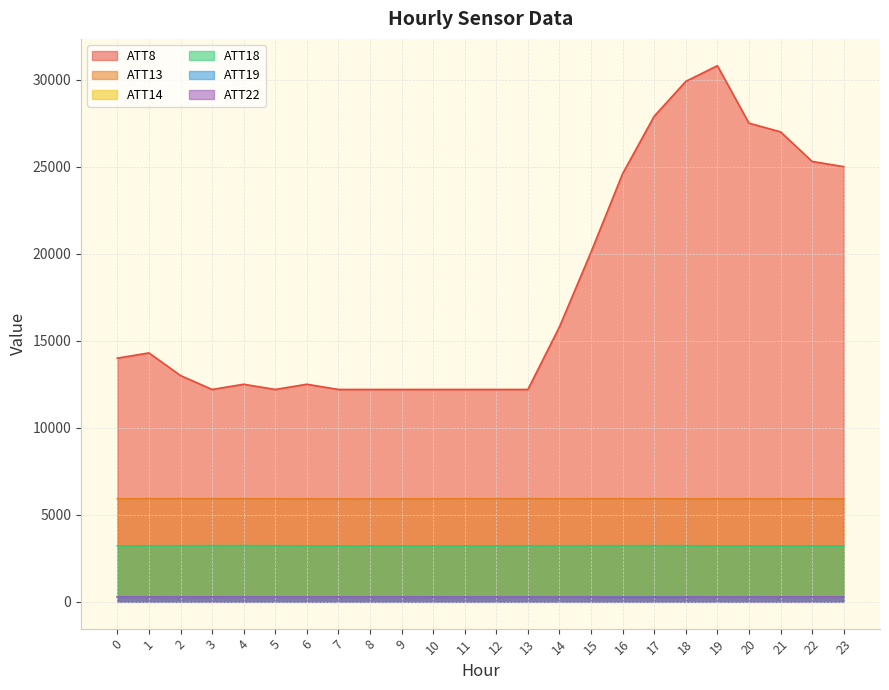

How many data points in ATT18 are above 3216?

12